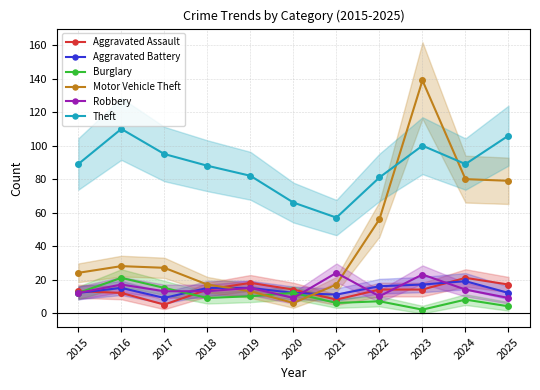

What is the smallest value displayed?

2